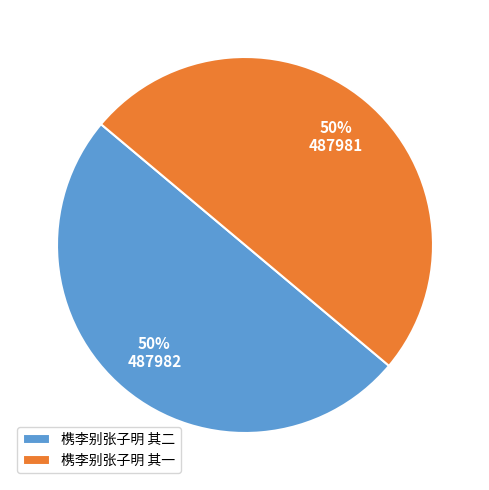

Approximately how many times larger is the value at 槜李别张子明 其一 compared to 槜李别张子明 其二?

1.0